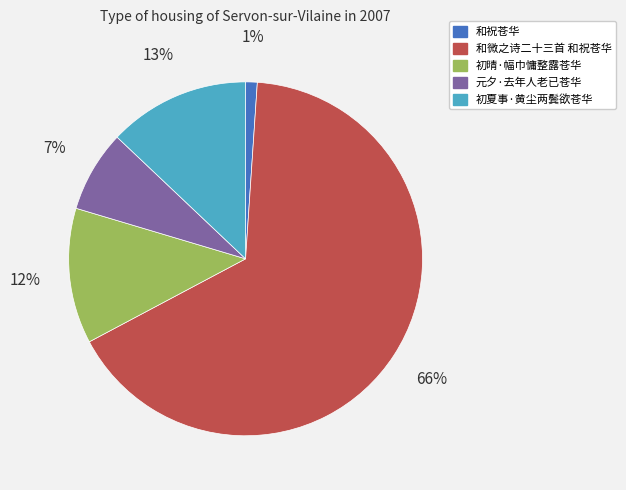

The 元夕·去年人老已苍华 slice represents 1% of the pie. True or false?

False